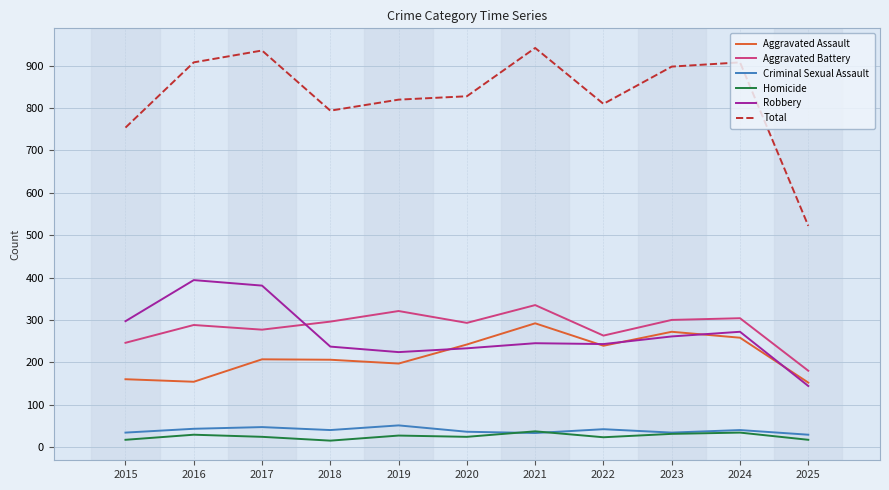

What is the lowest value of the Total series?

522